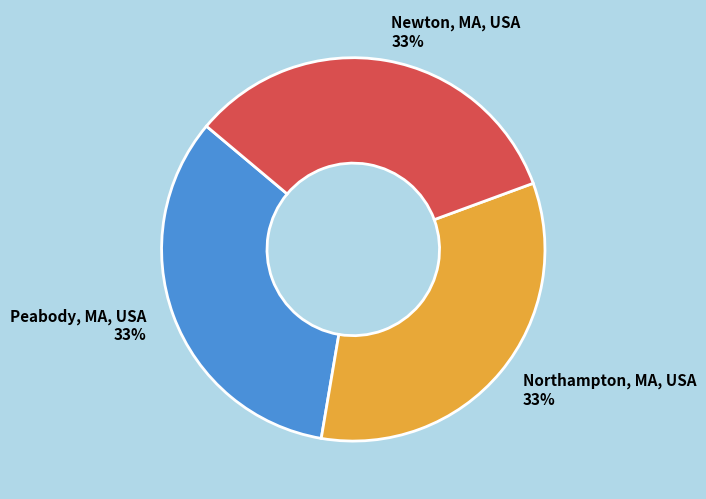

How many segments does this pie chart have?

3